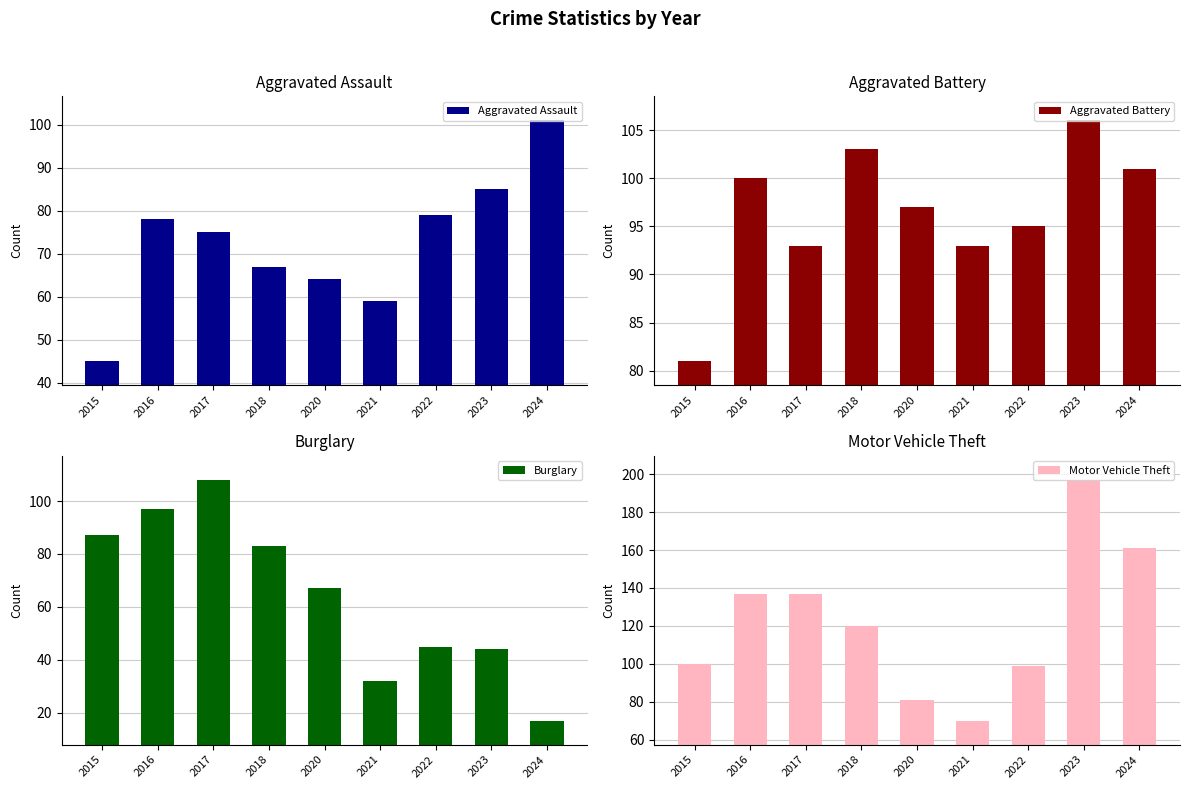

Are the bars horizontal?

No